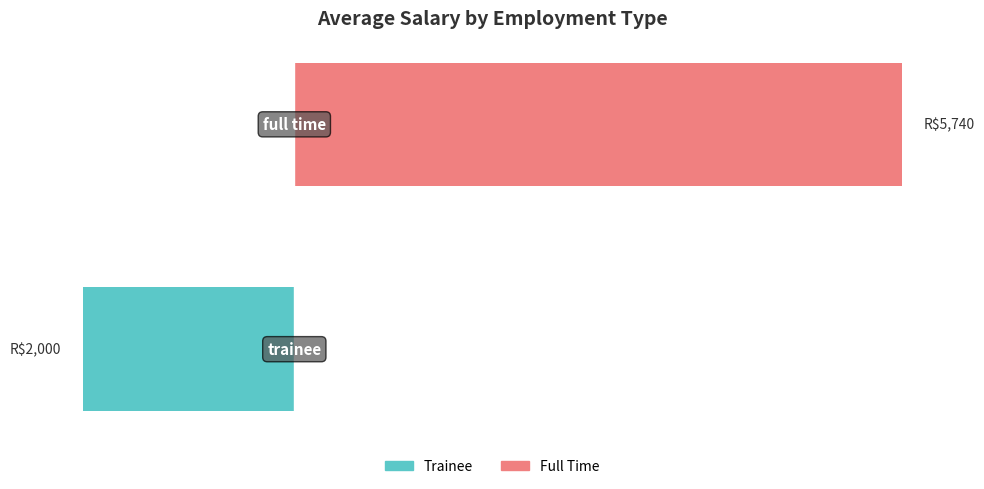

Between 0 and 1, which is larger?

1